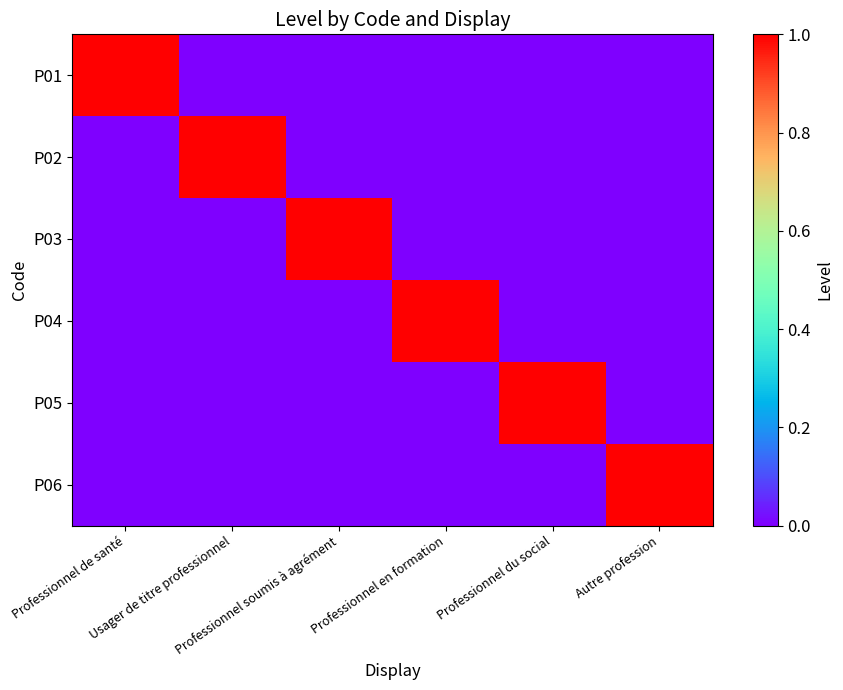

List the series in order of their peak value, highest first.

P01, P02, P03, P04, P05, P06